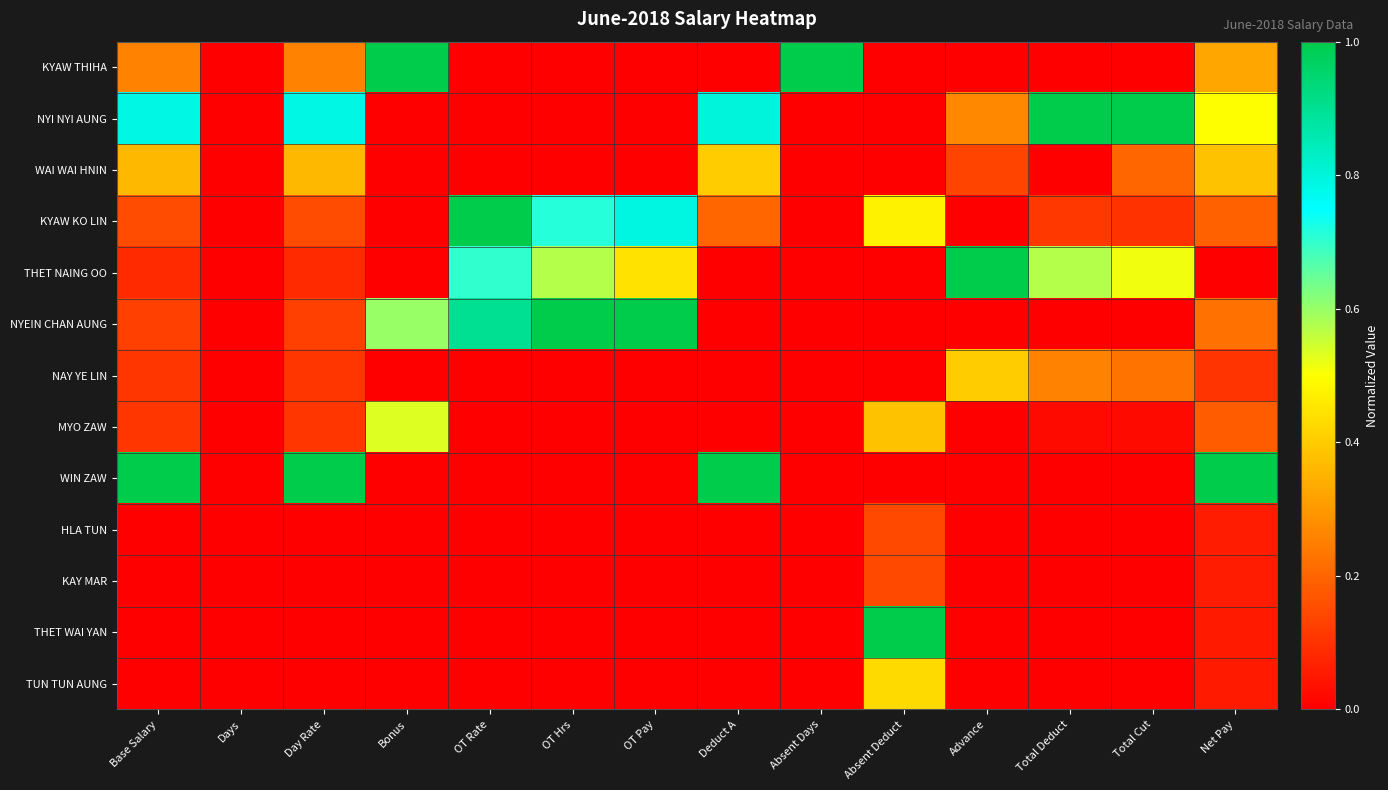

Between Total Deduct and Bonus, which is larger?

Bonus